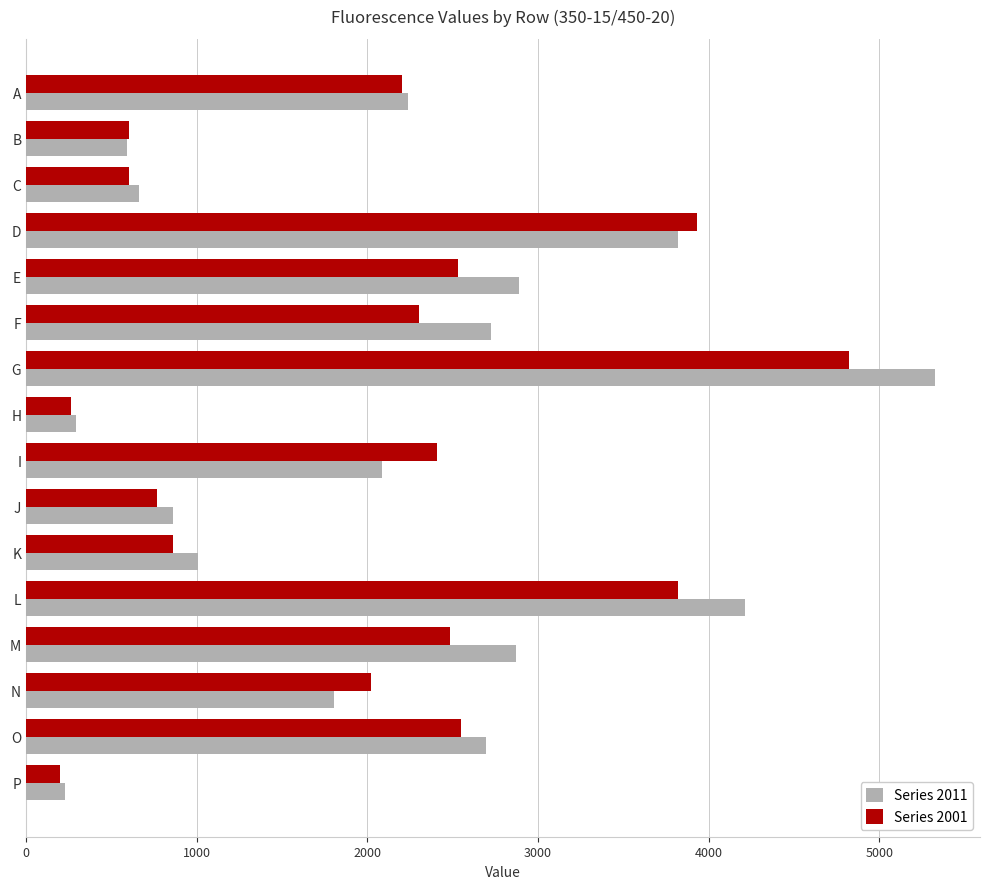

What is the maximum value shown in the chart?

5324